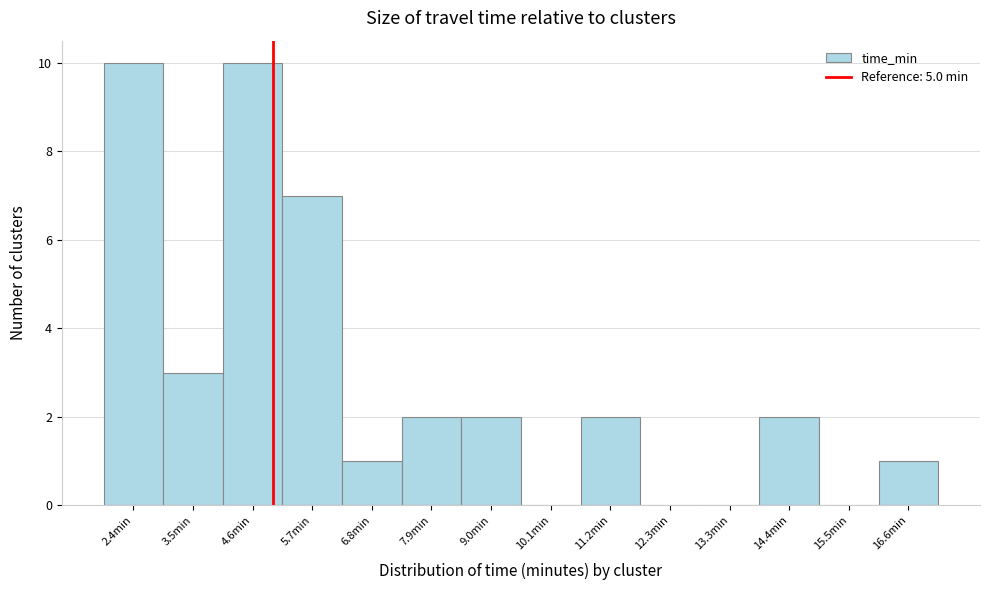

How tall is the bar that spans 10.6 to 11.8 on the x-axis? Neither the bar edges nor the heights are printed on the chart, so give them approximately, as read against the axes.

2